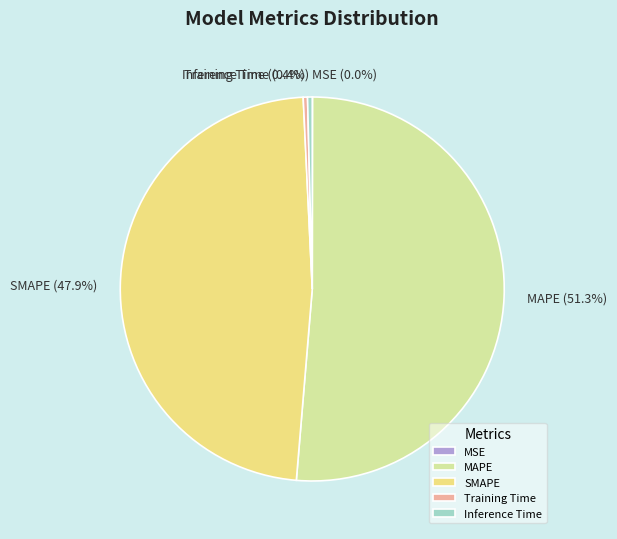

The MAPE slice represents 51% of the pie. True or false?

True